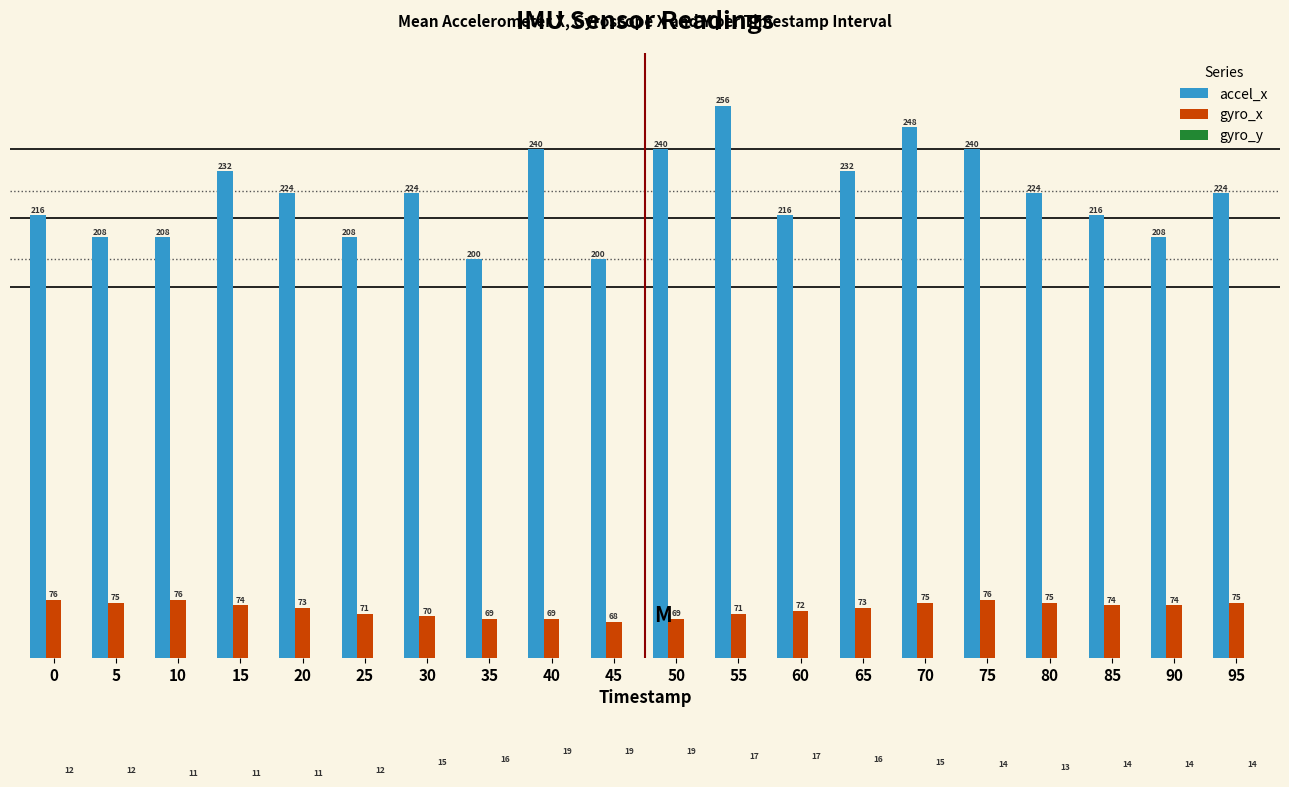

The gyro_y series shows 5 at 10. True or false?

False